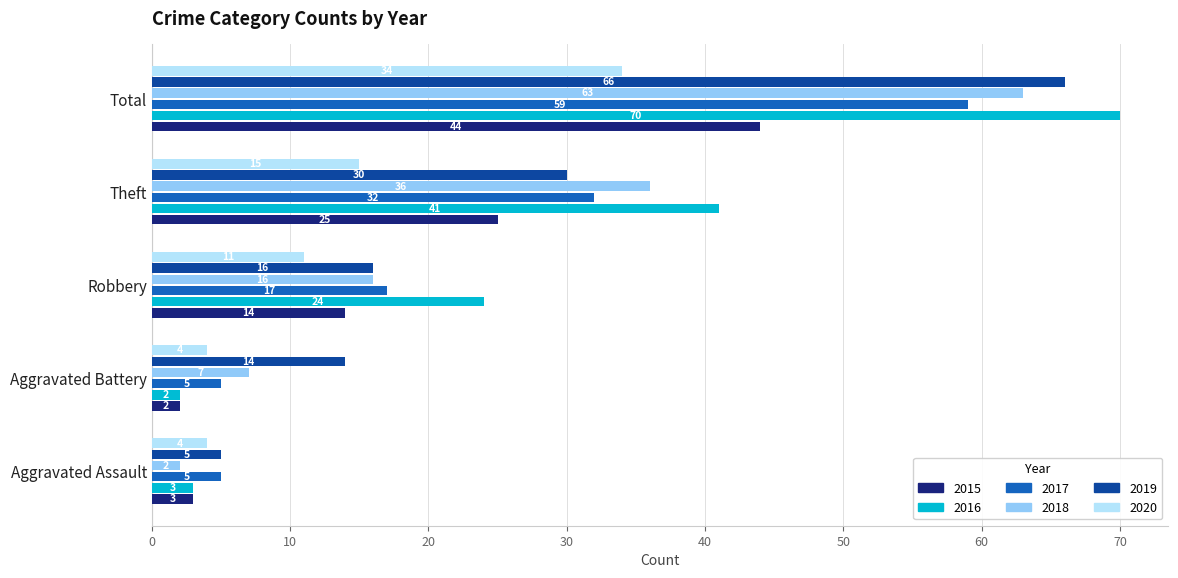

Which series has the largest total across all categories?

2016